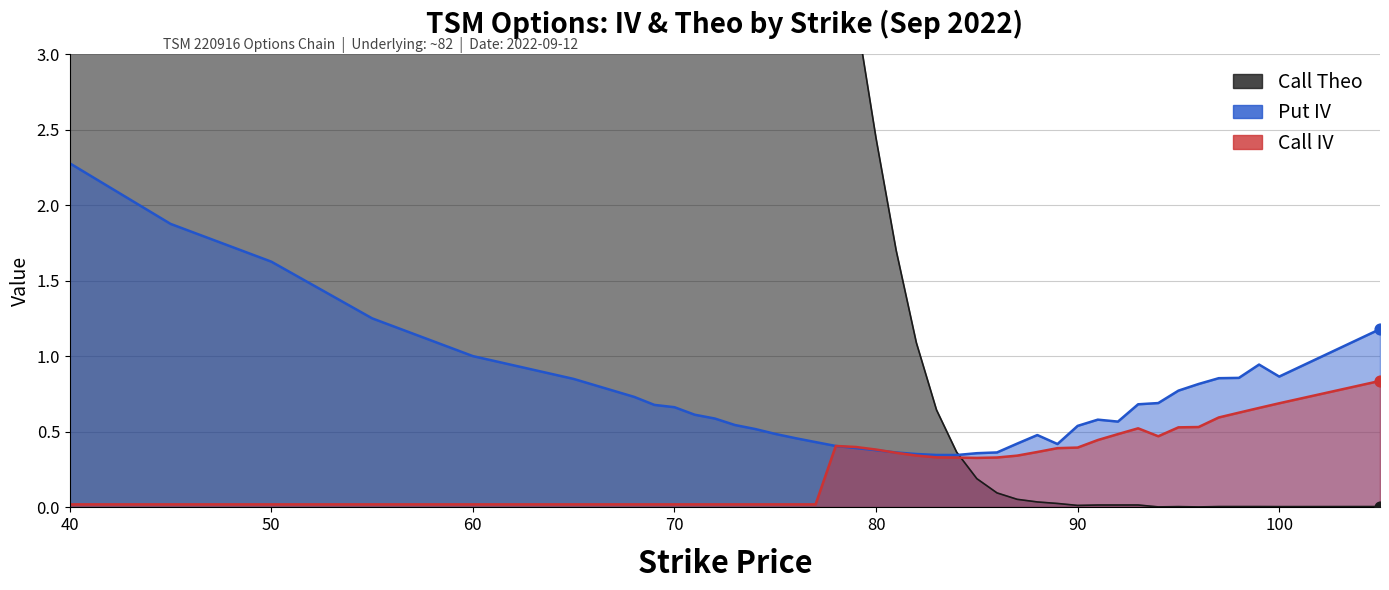

What is the total value across all series at 40?

44.1